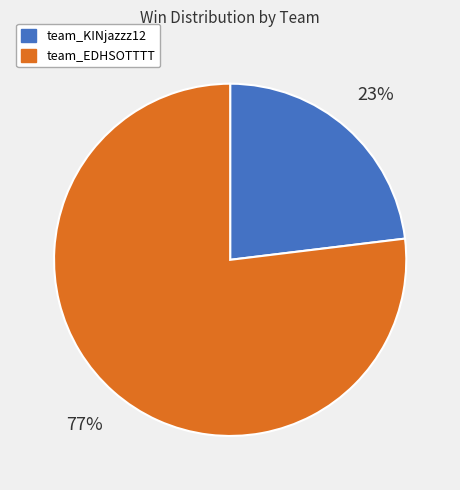

What percentage is the team_EDHSOTTTT slice, to the nearest percent?

77%